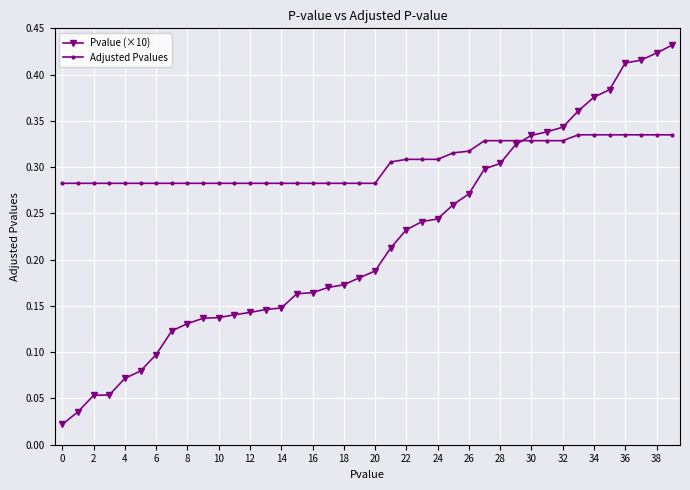

Rank the series by their maximum value, from highest to lowest.

Pvalue (×10), Adjusted Pvalues